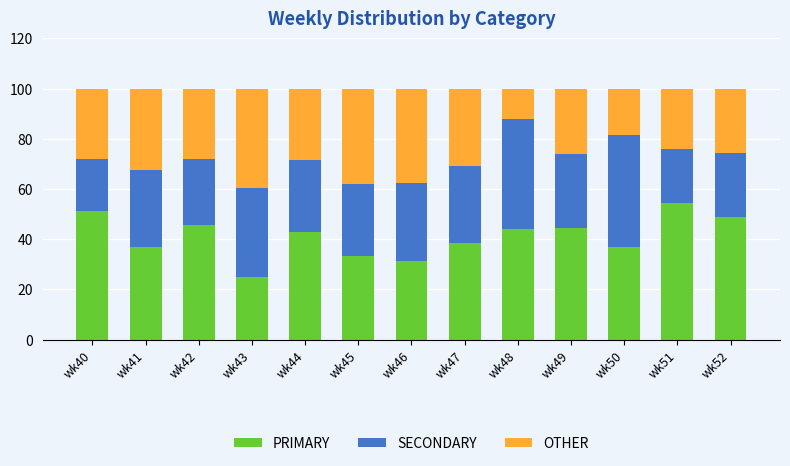

At which label does PRIMARY reach its peak?

wk51